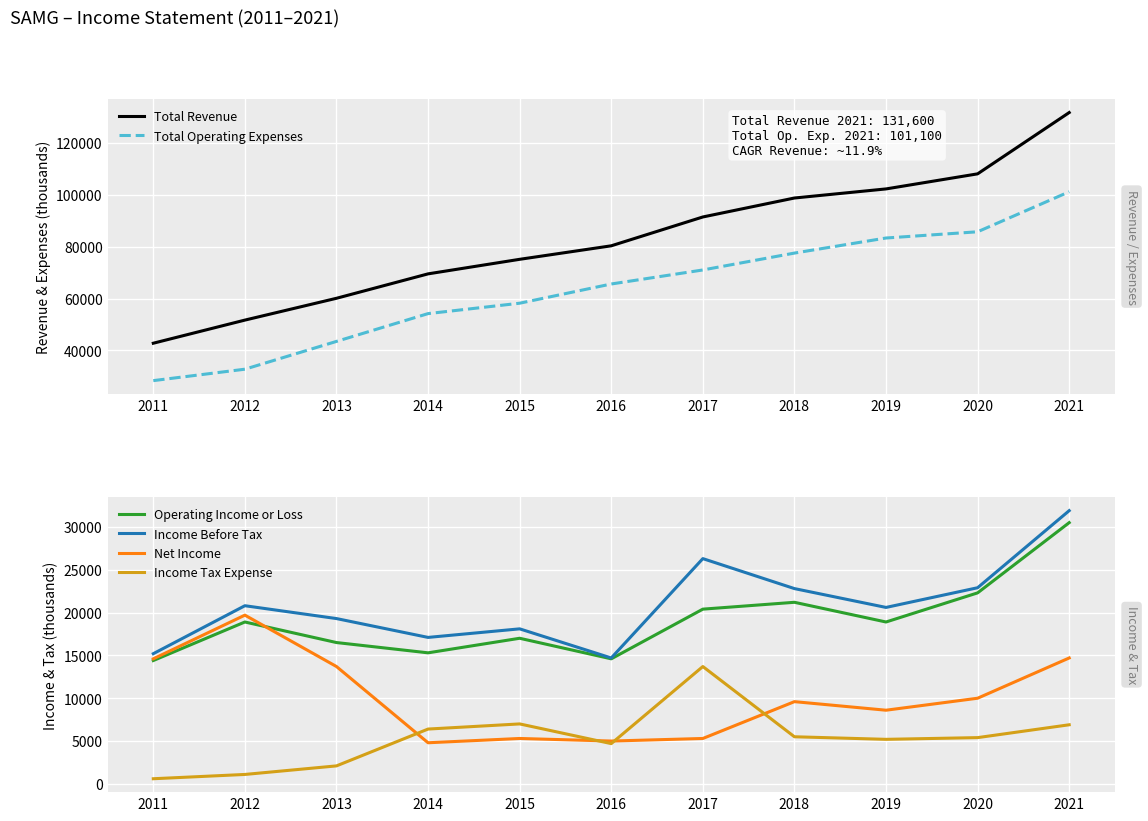

What is the value of the Total Revenue point at the 9th from the left?

102200